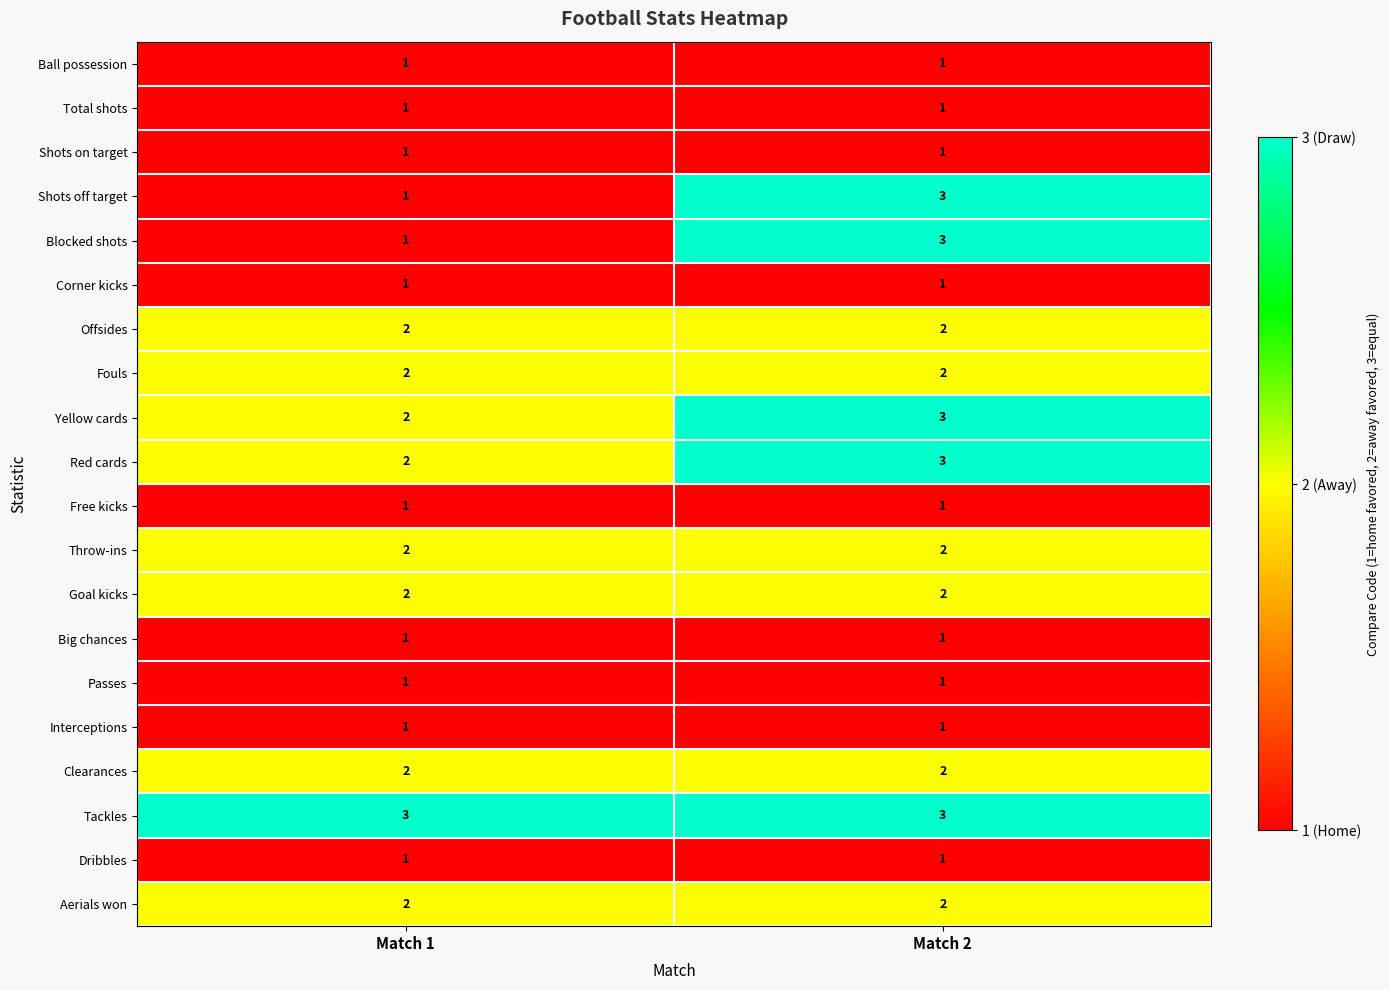

The value of Blocked shots at Match 2 is 2. True or false?

False